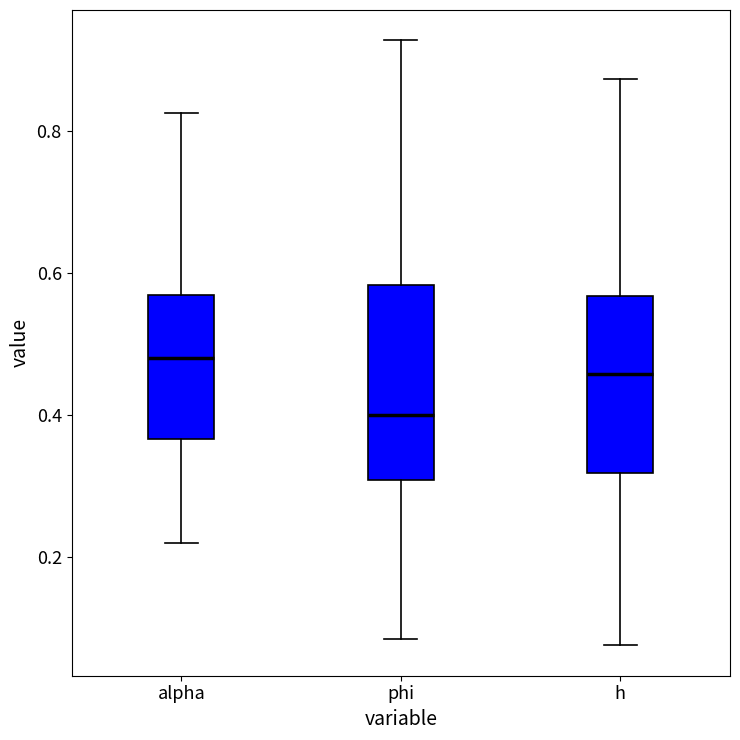

Reading left to right, read every box against the y-axis: the position of its median line, the range the box covers, and the ends of its whiskers. The values are not printed on the chart, so give them approximately, as read against the axis.

alpha: median 0.48, box 0.36 to 0.56, whiskers 0.22 to 0.82
phi: median 0.40, box 0.30 to 0.58, whiskers 0.08 to 0.92
h: median 0.46, box 0.32 to 0.56, whiskers 0.08 to 0.88